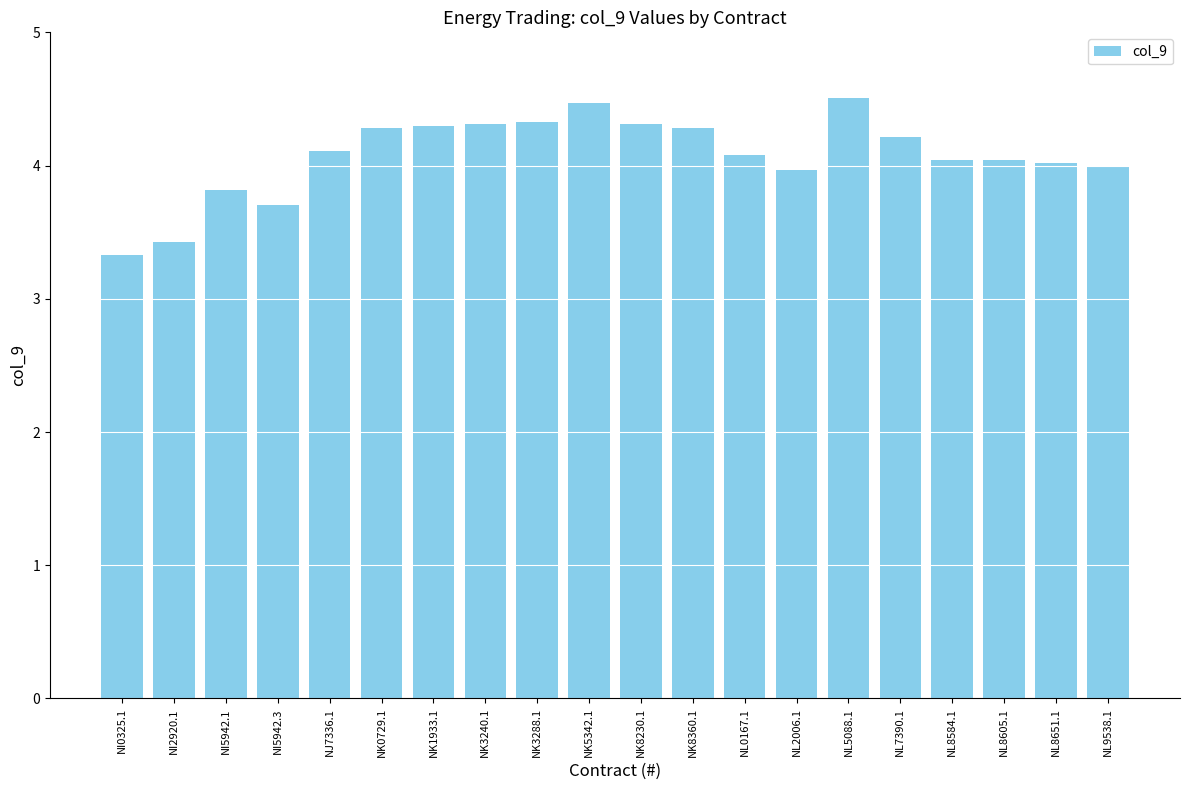

Reading right to left, list all the values displayed in this chart.

4.0	4.0	4.0	4.0	4.2	4.5	4.0	4.1	4.3	4.3	4.5	4.3	4.3	4.3	4.3	4.1	3.7	3.8	3.4	3.3